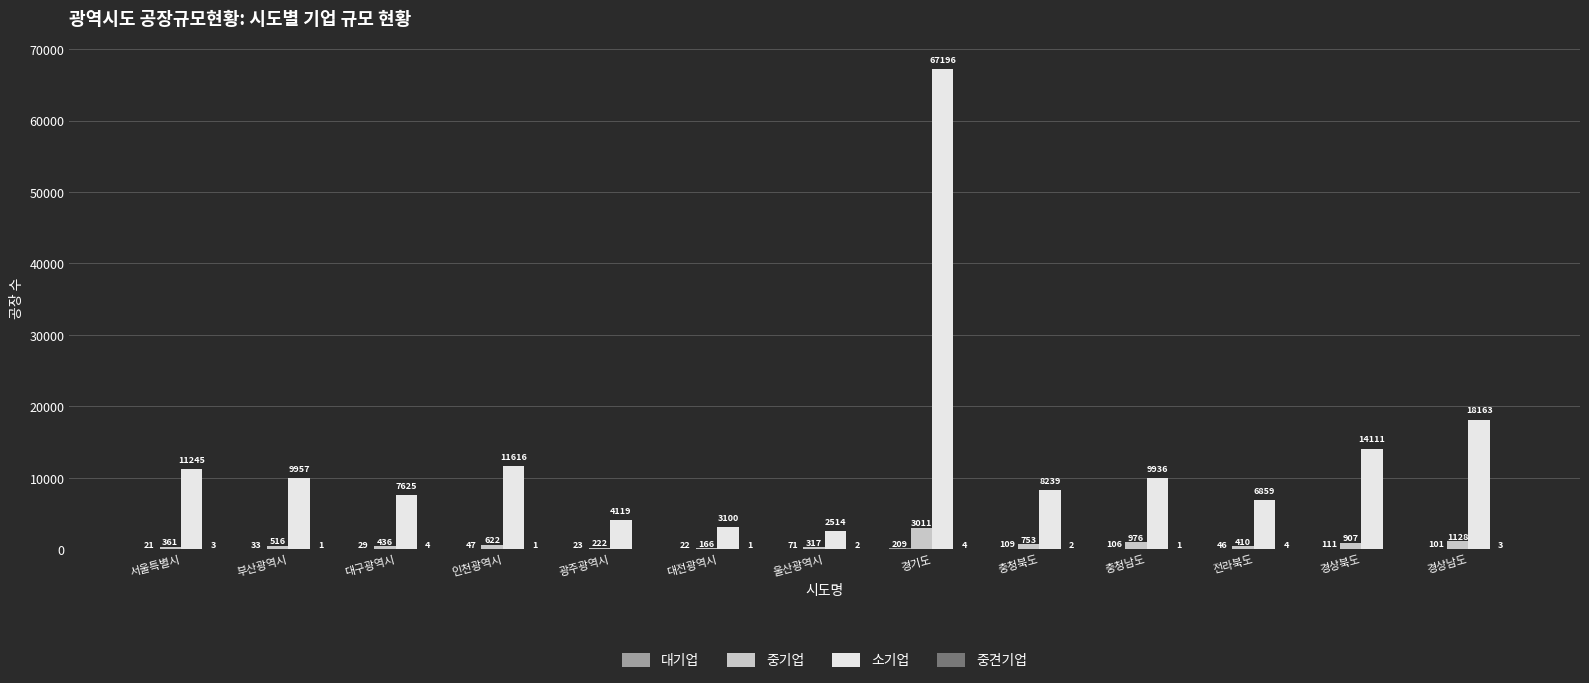

What is the sum of all 소기업 values?

174680